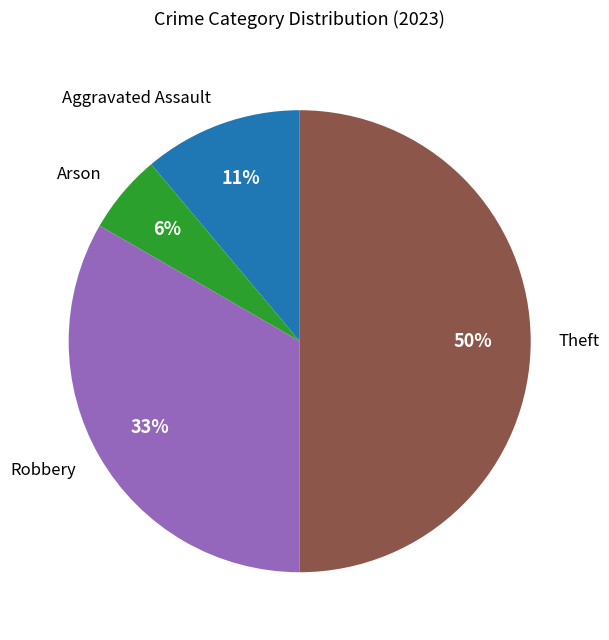

To the nearest percent, what is the average slice percentage?

25%